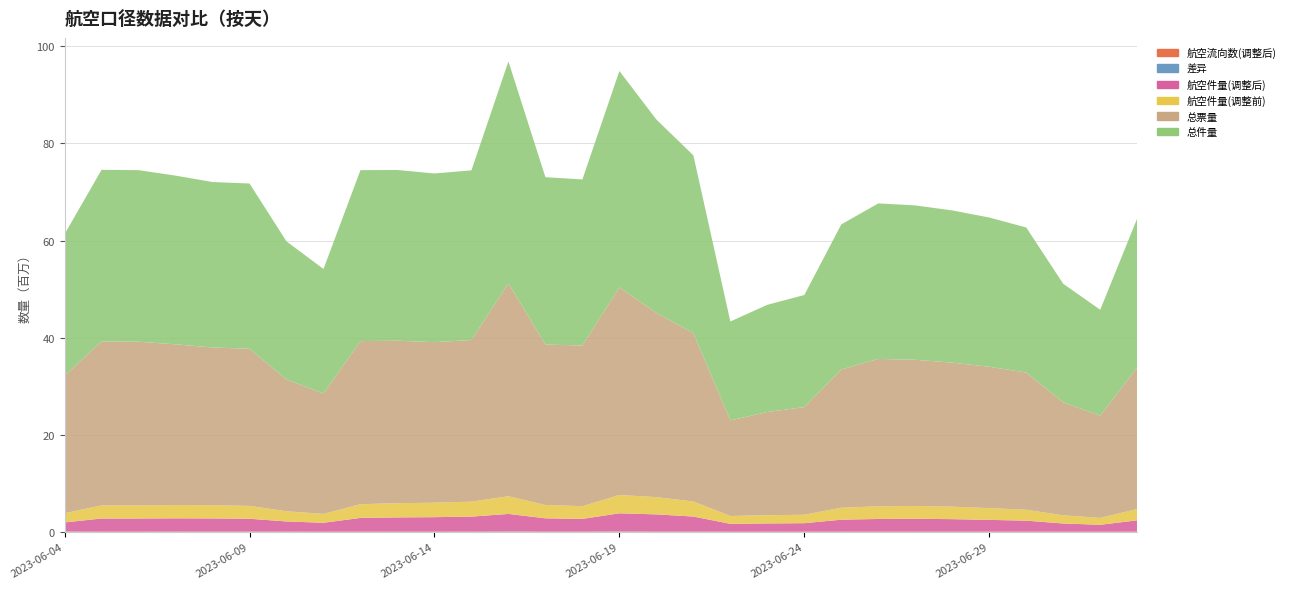

Reading right to left, extract all data points from this chart.

航空件量(调整后): 2322449	1407323	1673261	2248679	2416354	2562493	2637184	2599444	2453883	1733348	1684218	1603650	3075910	3521896	3717051	2594703	2718251	3579248	3075544	2969170	2915879	2817246	1821129	2080932	2626251	2691337	2705880	2696348	2696916	1834953
航空件量(调整前): 2326527	1411736	1679146	2253635	2420731	2567461	2642205	2605264	2460227	1739479	1692809	1609198	3101755	3547519	3770438	2621843	2741732	3641697	3087186	2976736	2925800	2821813	1825455	2097166	2647679	2714434	2737803	2701767	2702180	1891151
总票量: 29155529	21056918	23267165	28243075	29104001	29657103	30093797	30346493	28458329	22164343	21247716	19683397	34655859	37935285	42732000	33077034	33032737	43828511	33272249	33052163	33450166	33584503	24793466	27147511	32348088	32477404	33091031	33686646	33760368	28319069
总件量: 30673818	21803397	24398052	29866797	30726374	31335345	31785838	32017715	29880513	23080087	22073661	20365516	36603873	39816589	44557492	34196030	34458707	45696032	34932731	34731309	35151791	35198814	25634939	28417677	34028094	34069165	34730578	35332663	35321527	29150386
差异: 4078	4413	5885	4956	4377	4968	5021	5820	6344	6131	8591	5548	25845	25623	53387	27140	23481	62449	11642	7566	9921	4567	4326	16234	21428	23097	31923	5419	5264	56198
航空流向数(调整后): 63812	58381	60476	63478	62921	63929	64692	64681	63363	58990	59021	58363	65711	66421	66398	61268	62815	65477	64272	64739	64410	64519	58601	60831	63935	63345	64035	64211	64105	58752